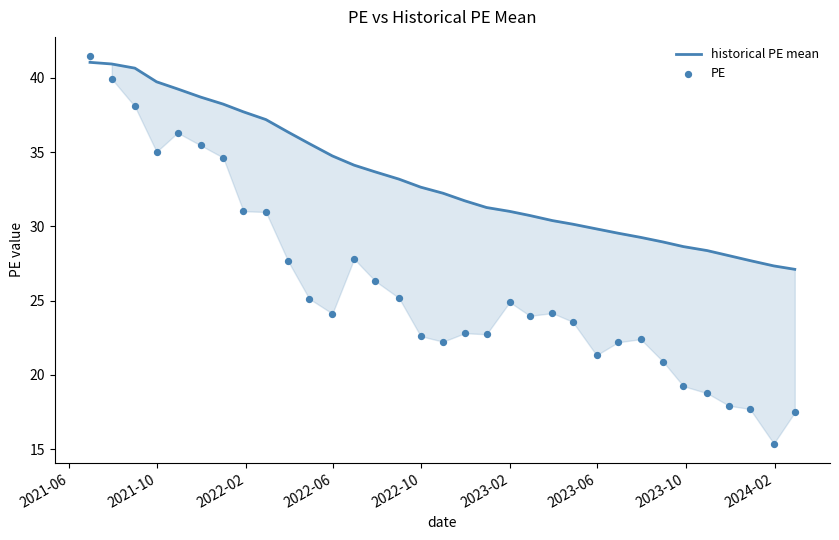

Which series reaches the maximum Y coordinate?

PE